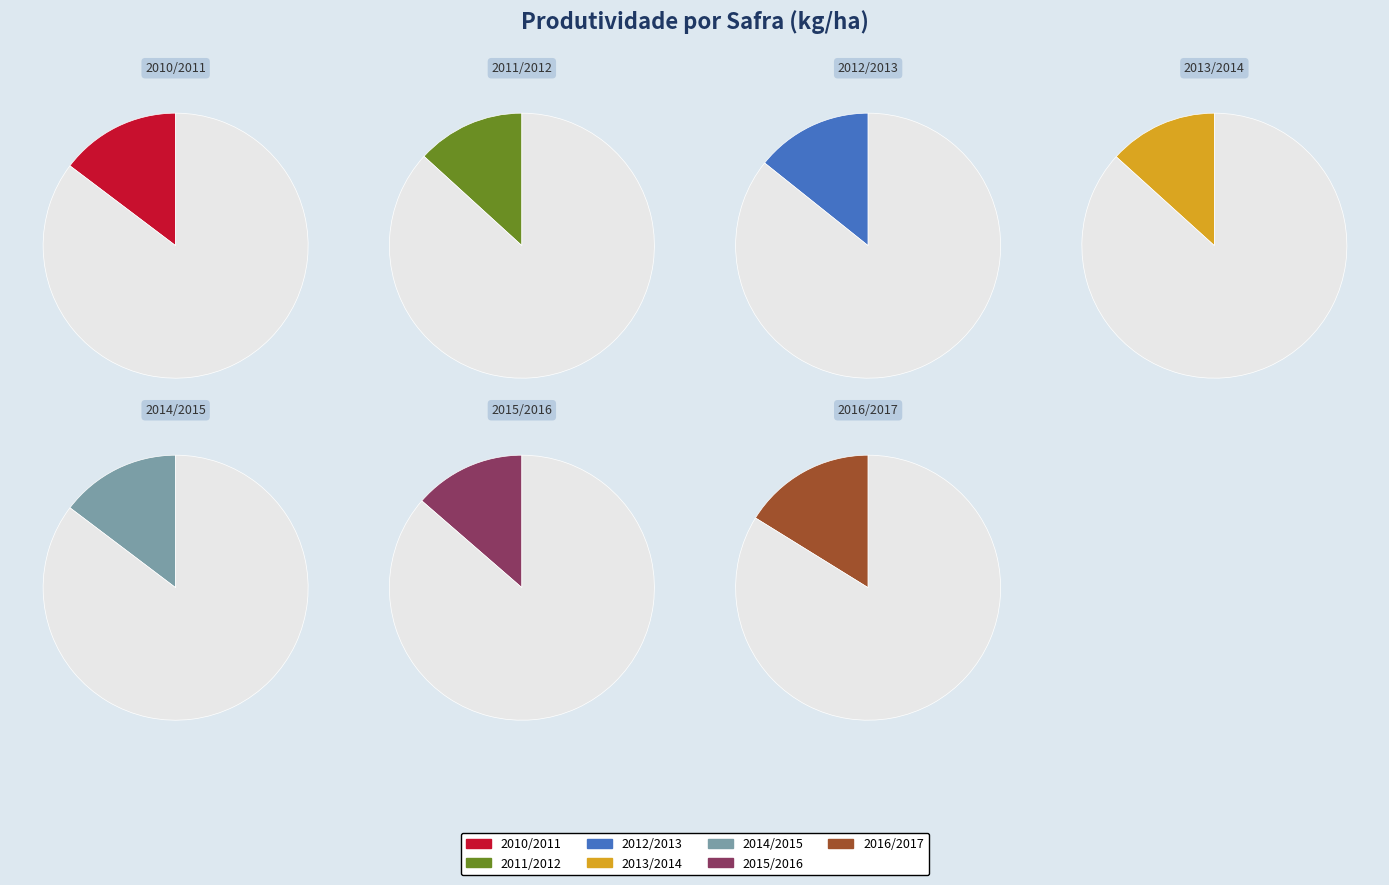

Does any single category account for the majority?

No